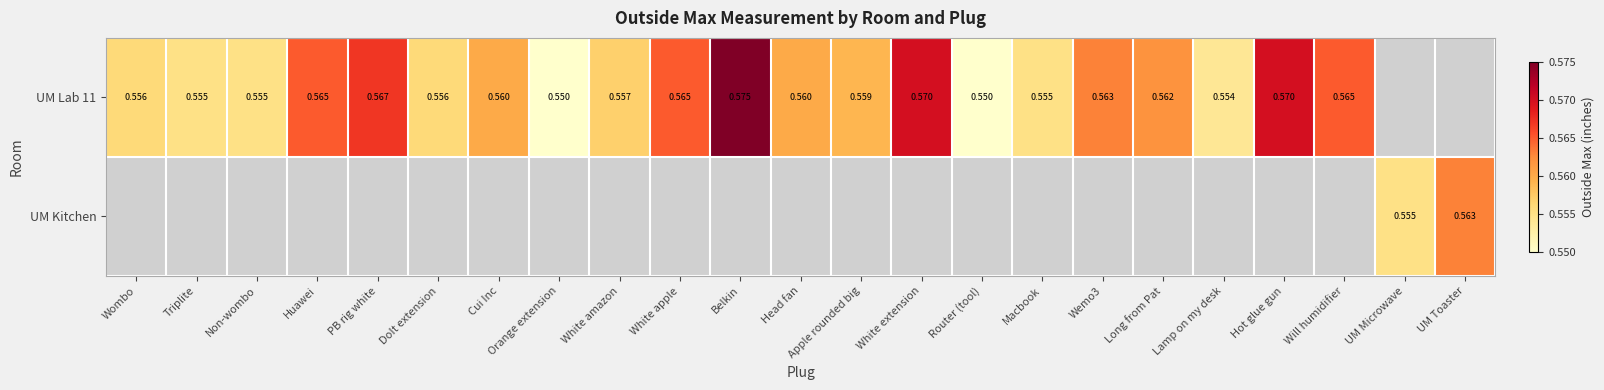

Which series has the largest range (max minus min)?

UM Lab 11